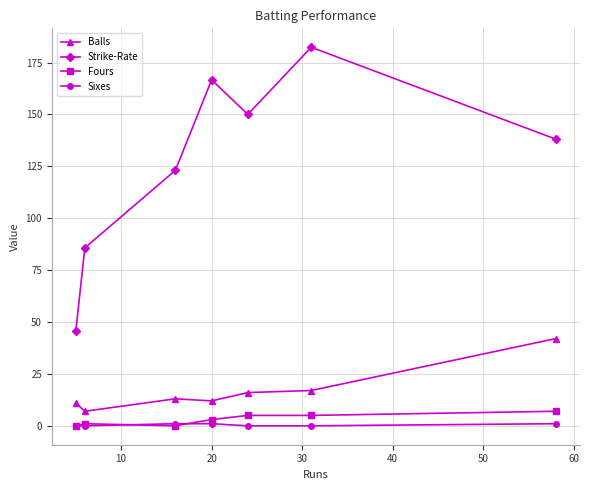

How many interior local valleys does the Strike-Rate series have?

1